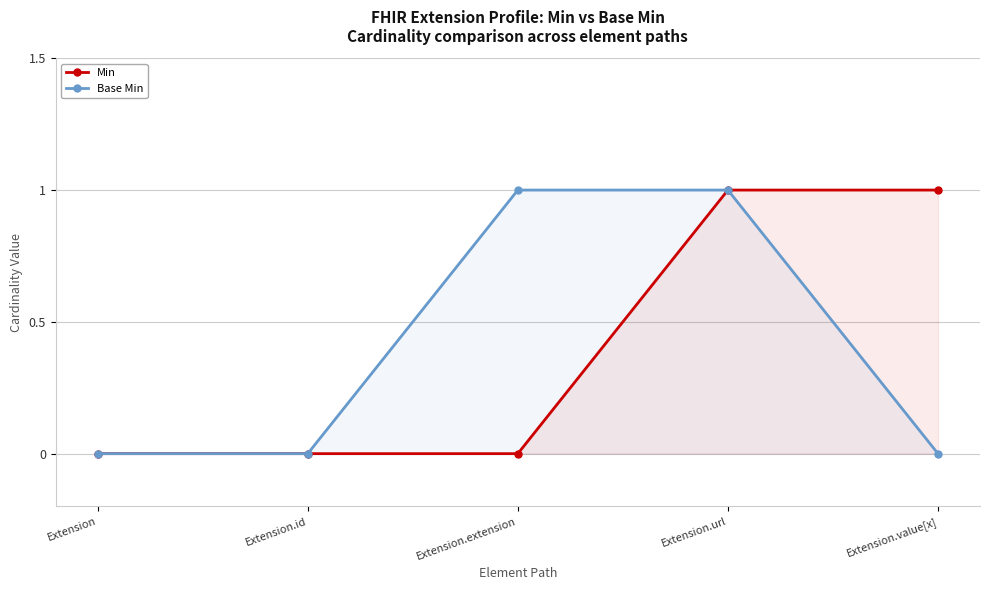

What is the total value across all series at Extension.value[x]?

1